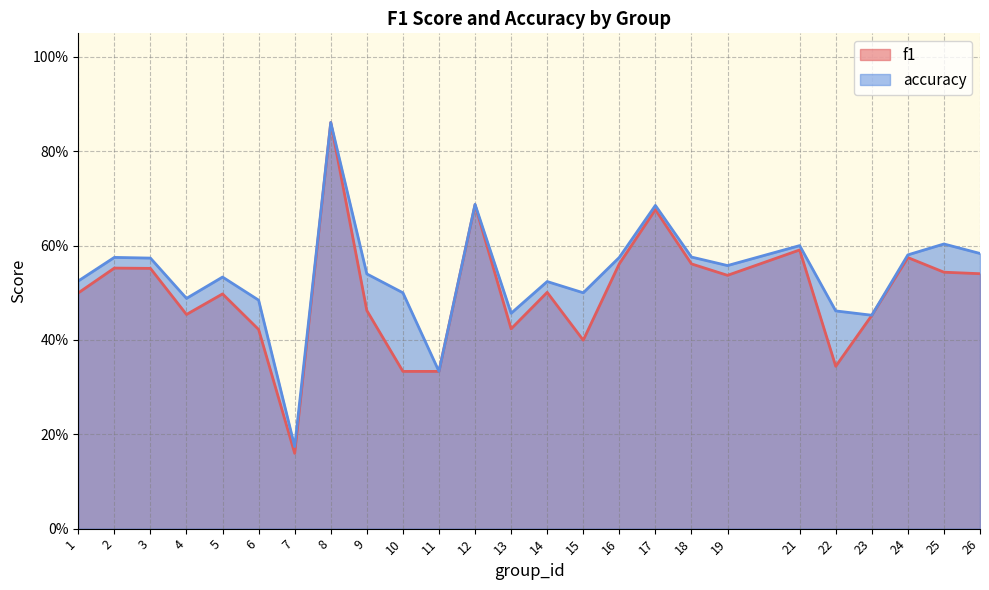

How many lines are shown in the chart?

2